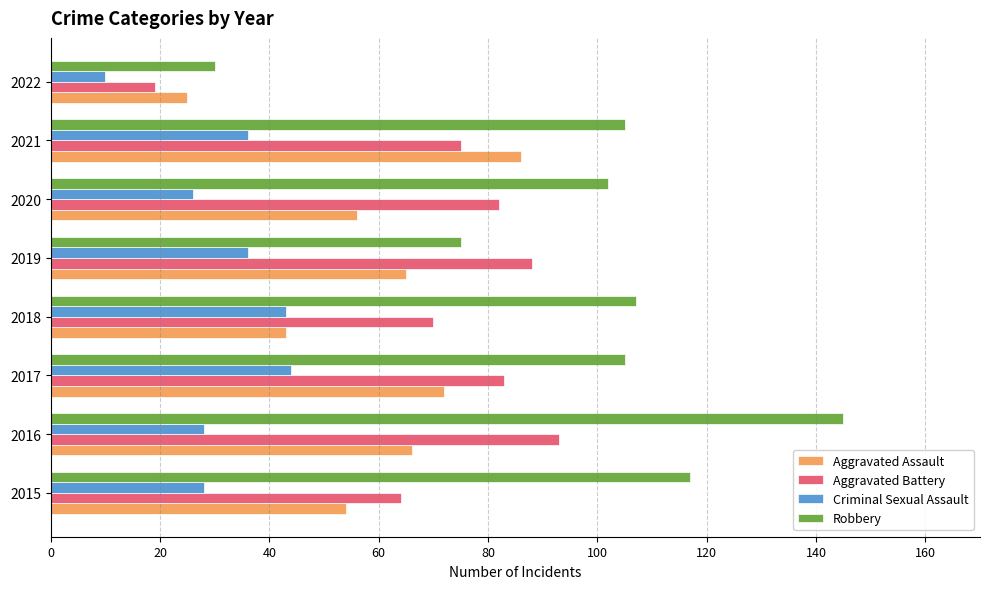

Which series has the largest total across all categories?

Robbery